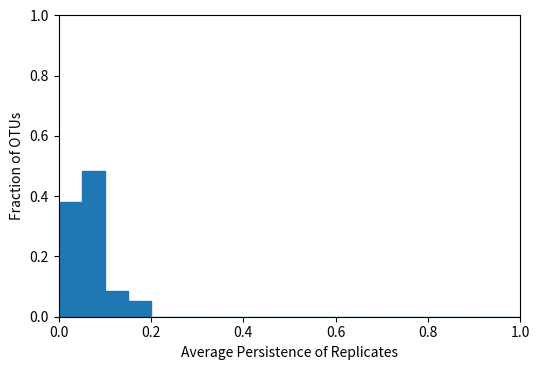

Read against the x-axis, roughly where is the centre of the tallest bar?

0.08